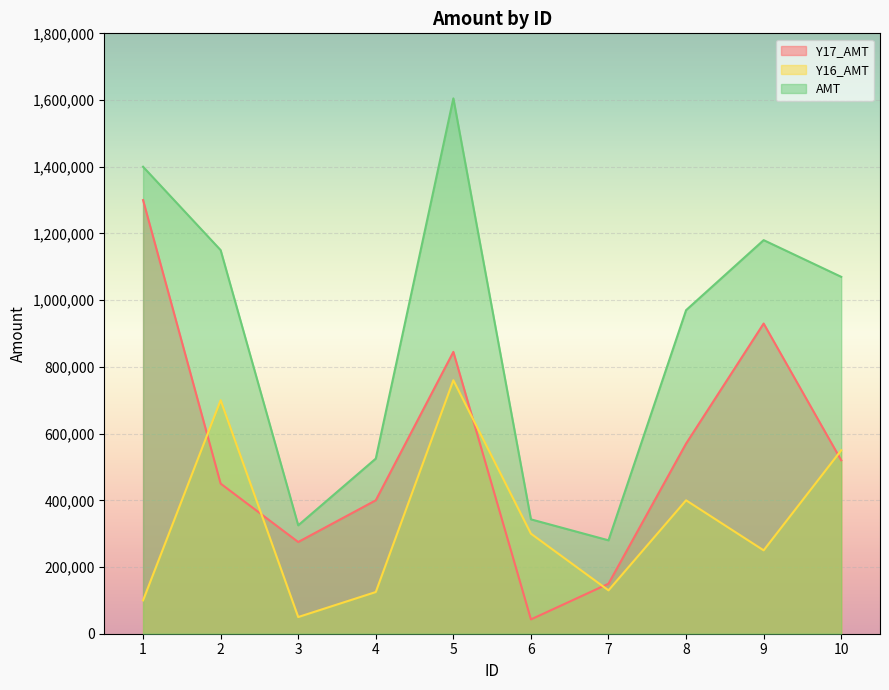

At which category is the sum across all series the highest?

5